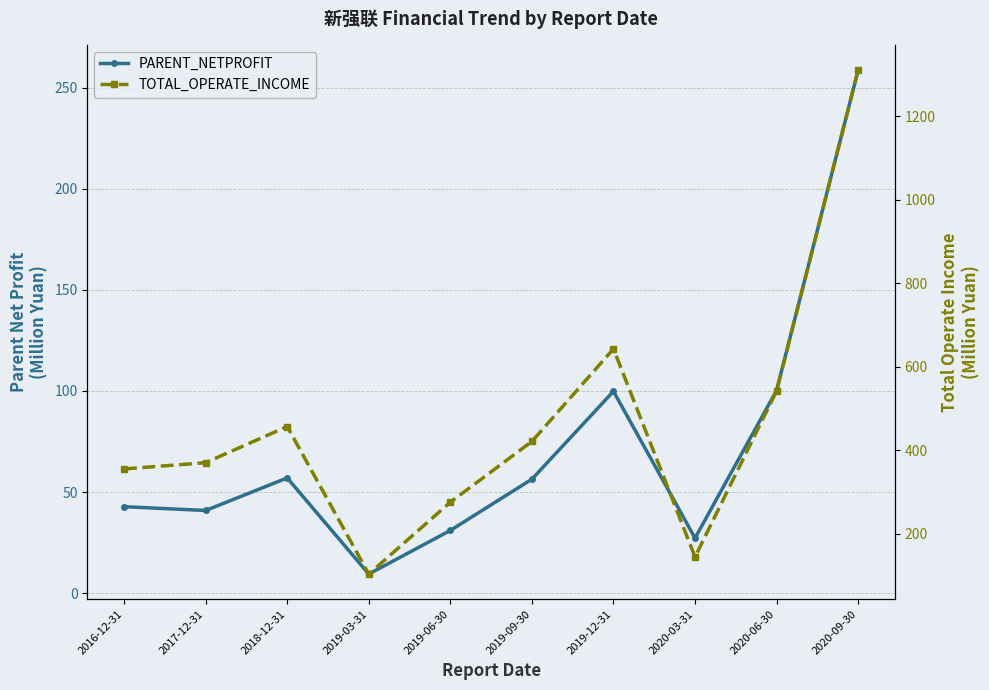

Reading right to left, transcribe all the data shown in this chart.

PARENT_NETPROFIT: 2020-09-30=258.8	2020-06-30=100.3	2020-03-31=27.2	2019-12-31=99.8	2019-09-30=56.3	2019-06-30=31.0	2019-03-31=9.4	2018-12-31=57.0	2017-12-31=40.9	2016-12-31=42.7
TOTAL_OPERATE_INCOME: 2020-09-30=1310.8	2020-06-30=542.3	2020-03-31=144.9	2019-12-31=643.1	2019-09-30=421.4	2019-06-30=275.9	2019-03-31=103.8	2018-12-31=457.1	2017-12-31=370.6	2016-12-31=355.5